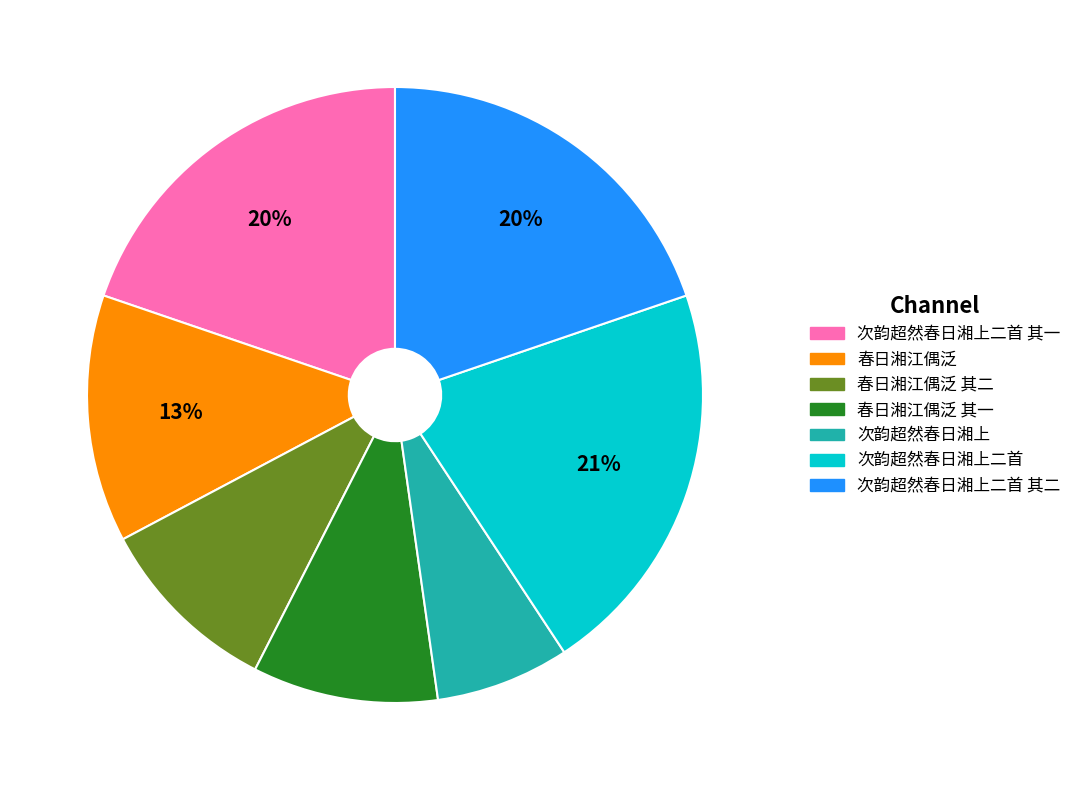

To the nearest percent, what is the difference between the largest and smallest slice percentages?

14%